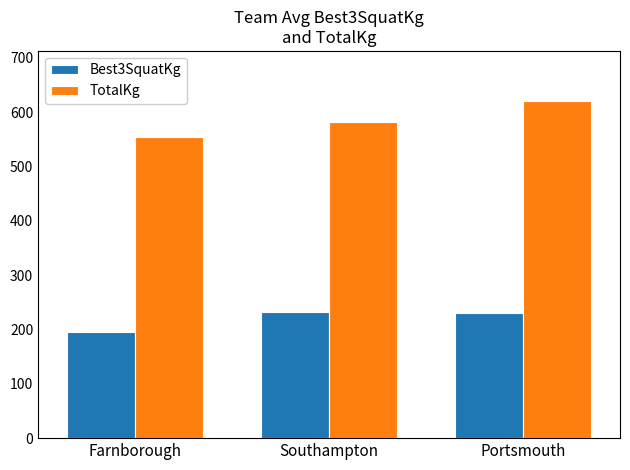

At how many categories does at least one series exceed 471?

3